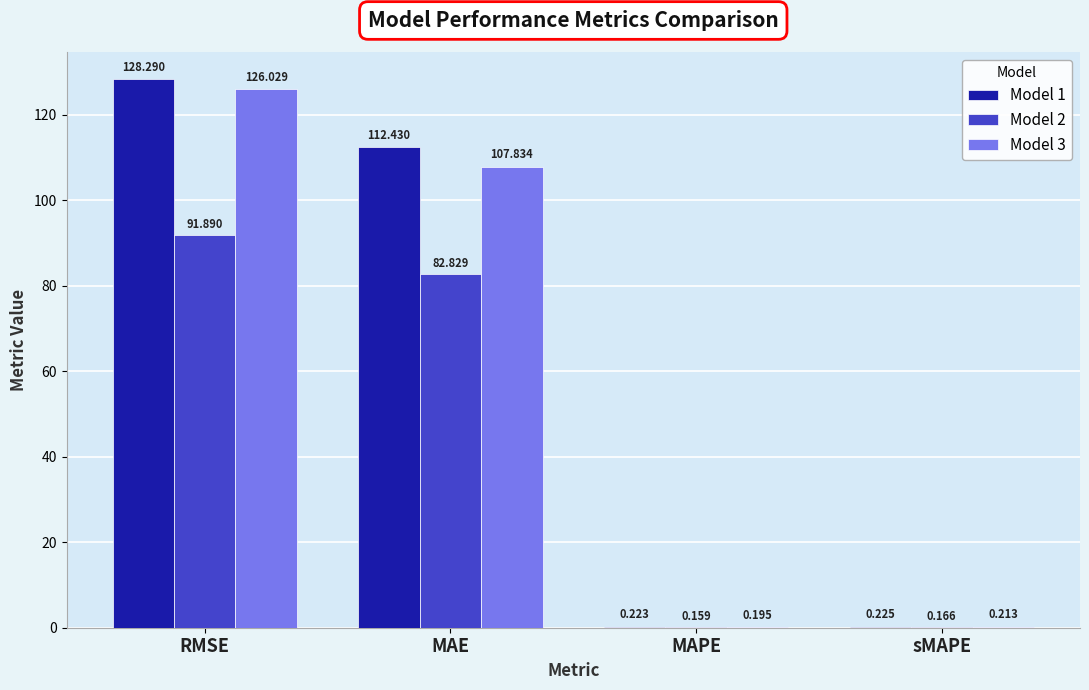

Which label corresponds to the largest value in the chart?

RMSE